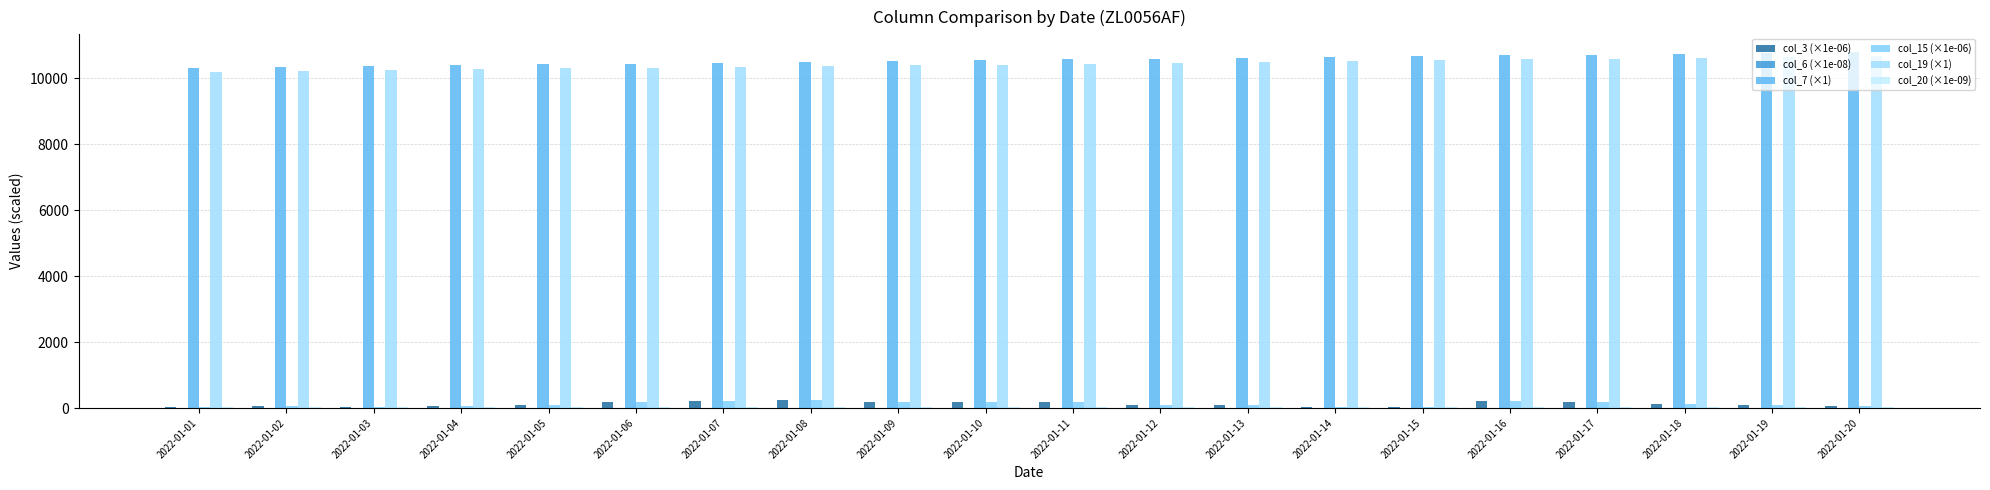

How many groups of bars are there?

20